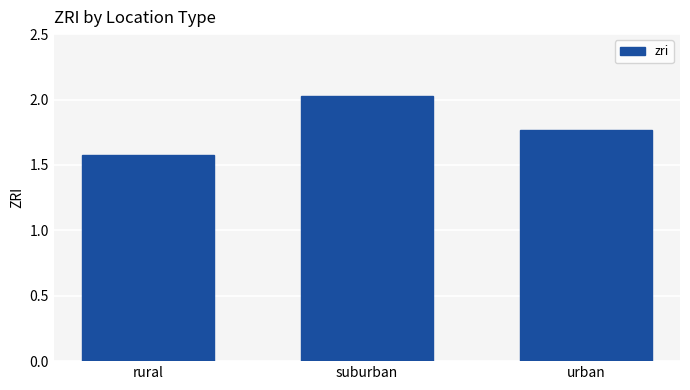

Where is the data nearest to the value 1?

rural